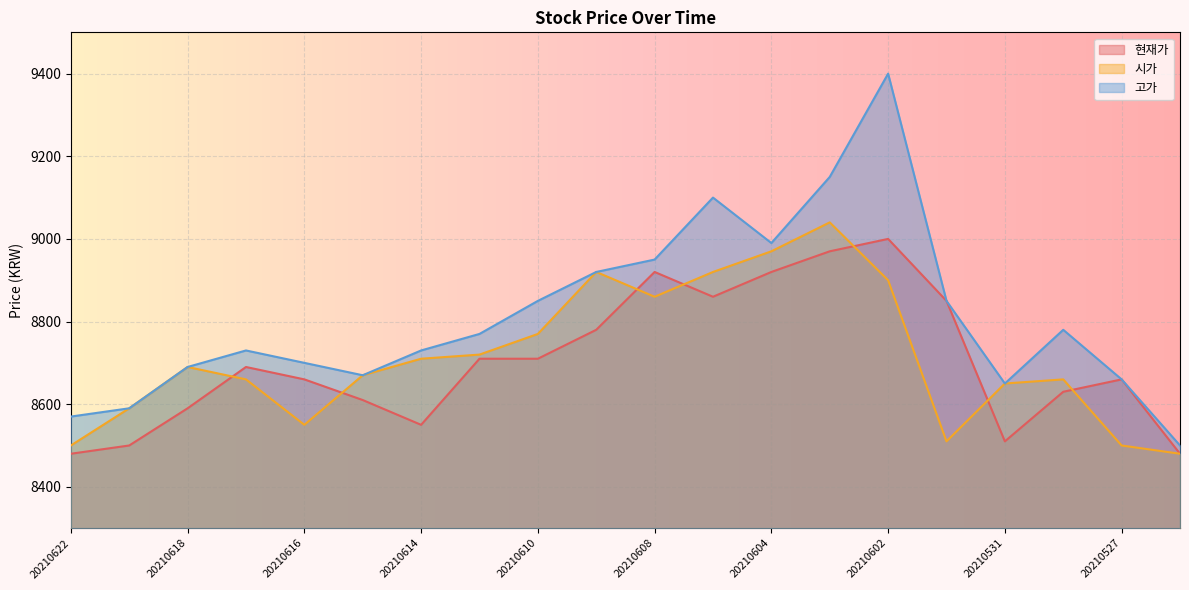

Is it true that 시가 equals 12081 at 20210526?

False